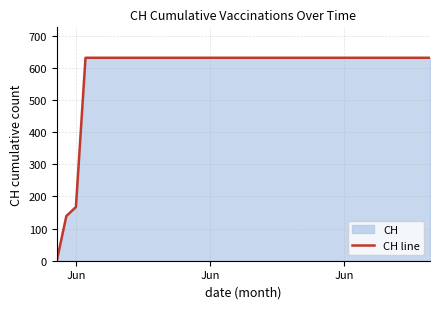

How many values are above zero?

39